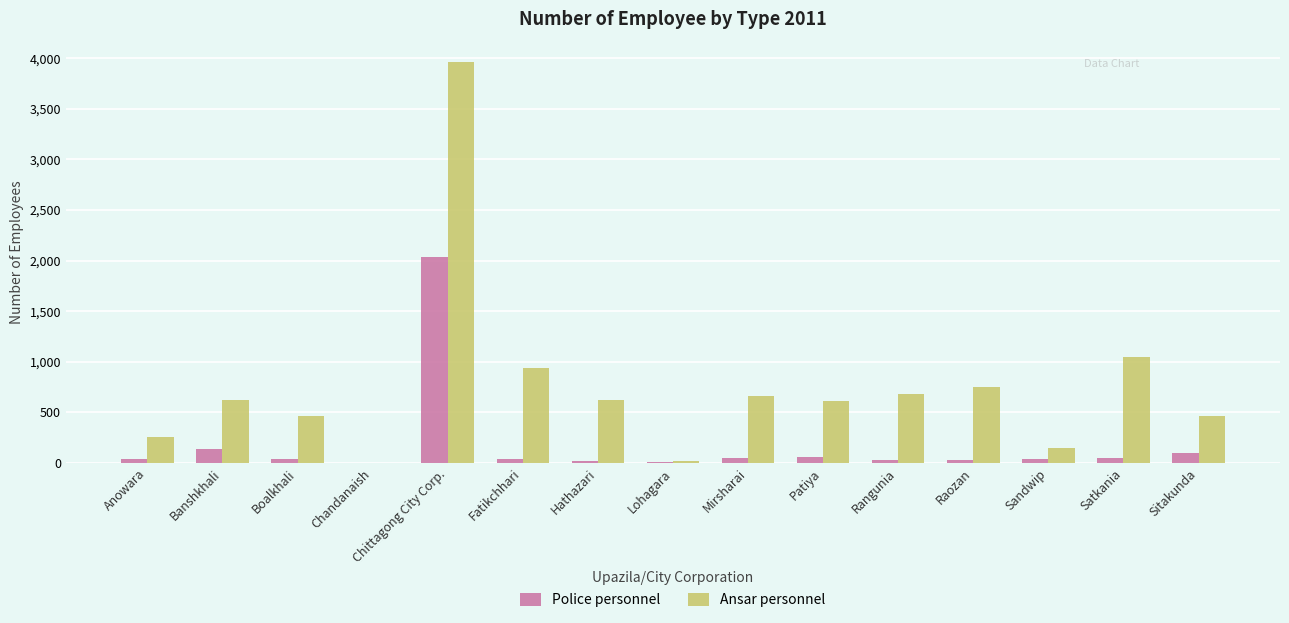

Are the bars grouped side by side (vs. stacked)?

Yes